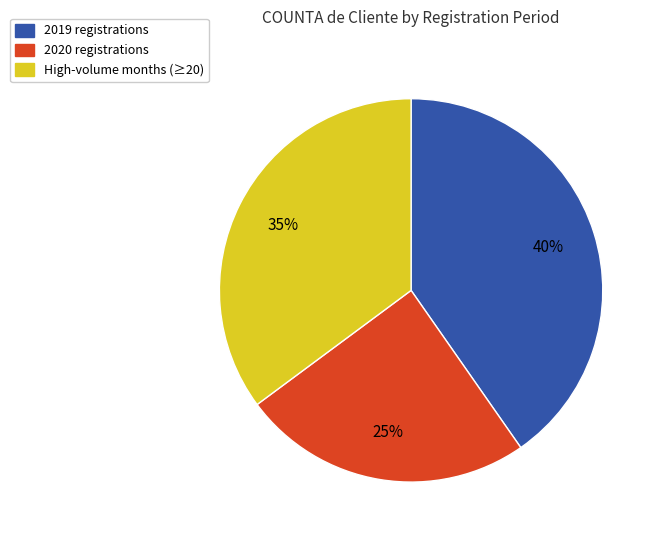

Is there any slice that represents more than half of the pie?

No